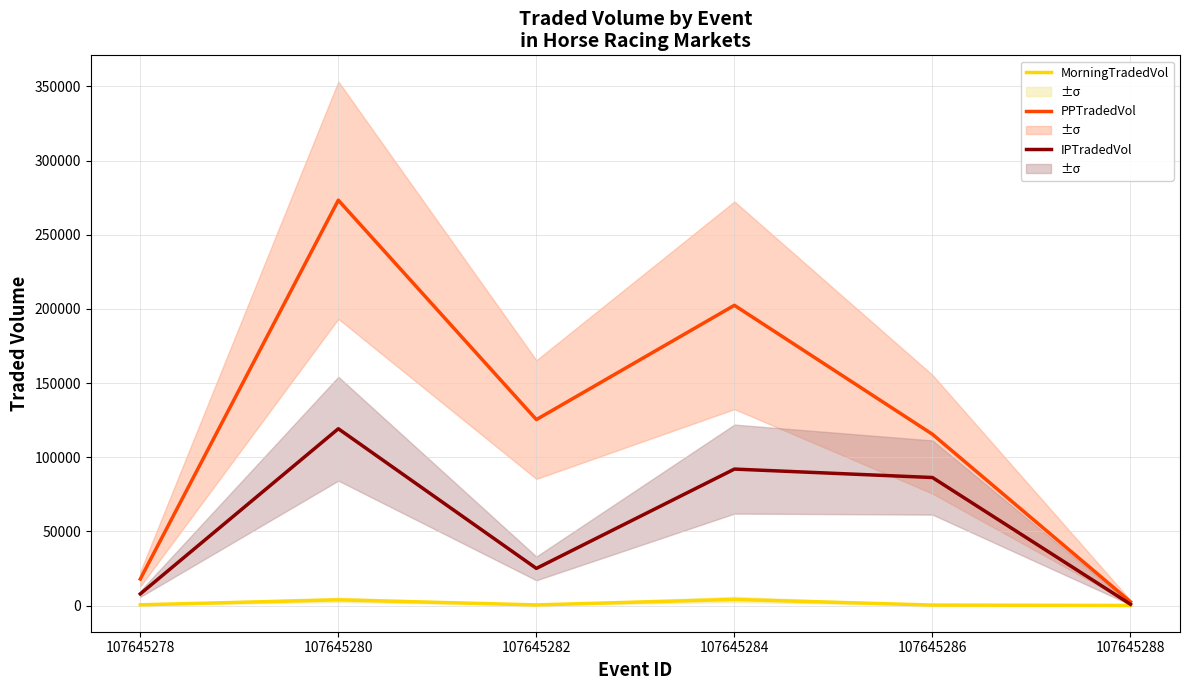

True or false: PPTradedVol and IPTradedVol intersect in this chart.

False